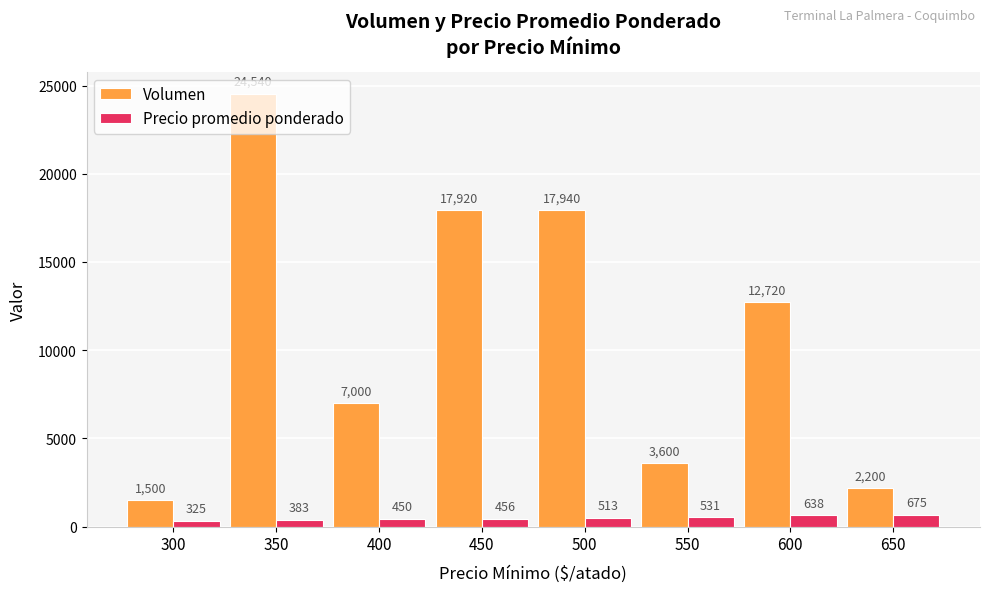

At 600, list the series in order from smallest to largest.

Precio promedio ponderado, Volumen